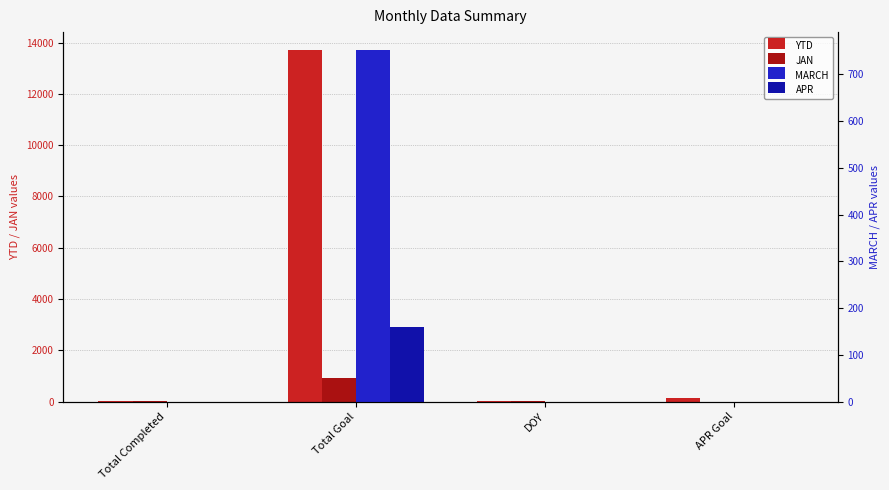

Reading left to right, list all the values displayed in this chart.

YTD: Total Completed=23	Total Goal=13721	DOY=15	APR Goal=159
JAN: Total Completed=23	Total Goal=921	DOY=15	APR Goal=0
MARCH: Total Completed=0	Total Goal=753	DOY=0	APR Goal=0
APR: Total Completed=0	Total Goal=159	DOY=0	APR Goal=0